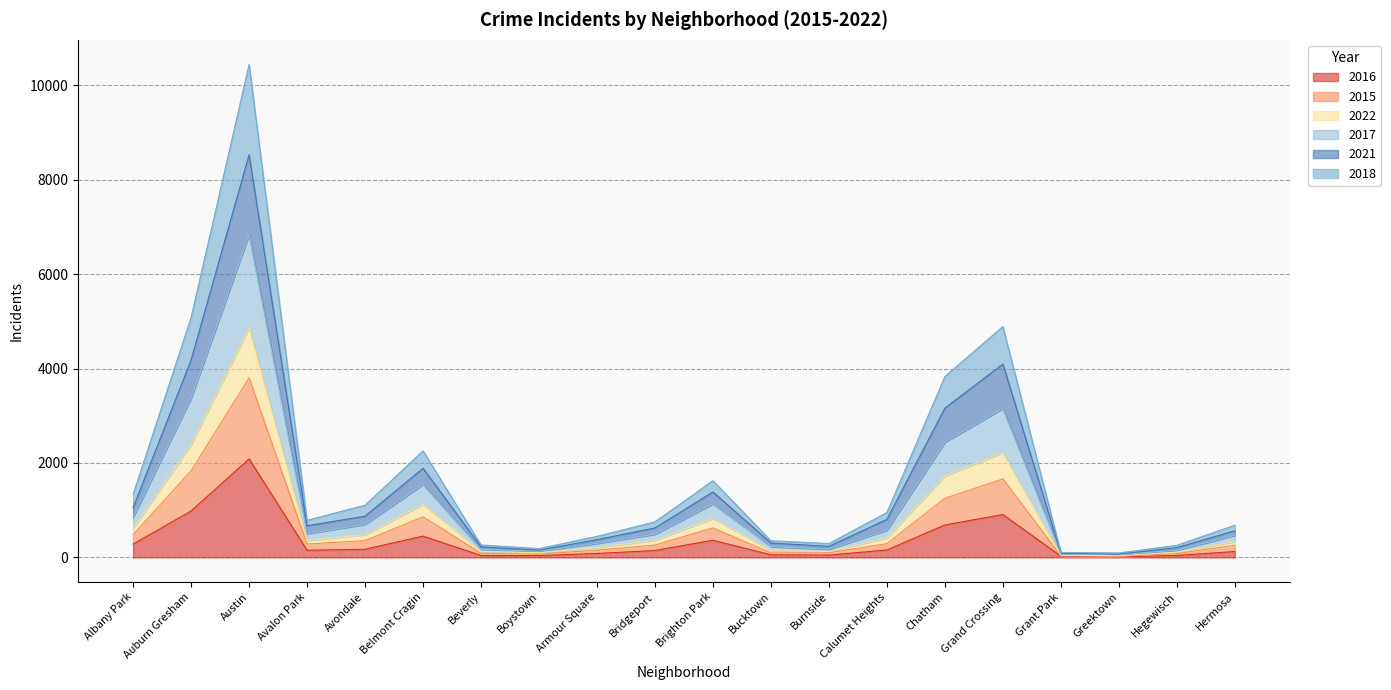

The value of 2022 at Bridgeport is 156. True or false?

False